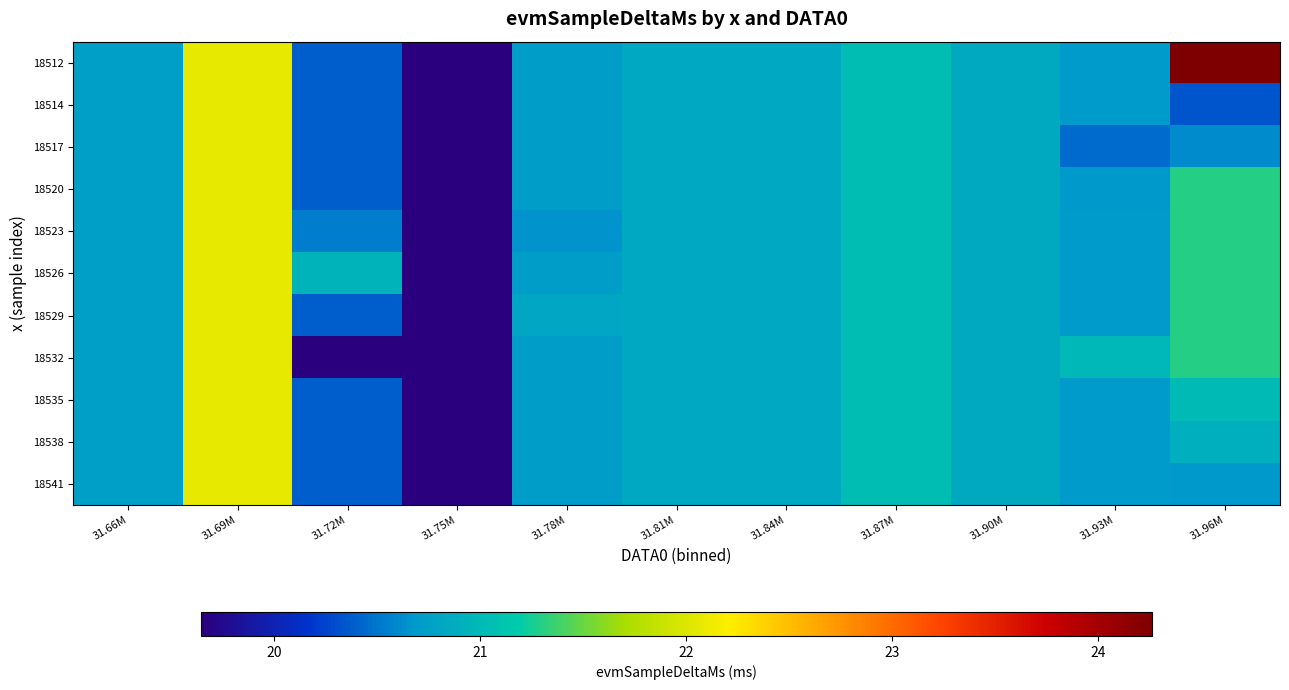

Which series has the widest spread of values?

18512